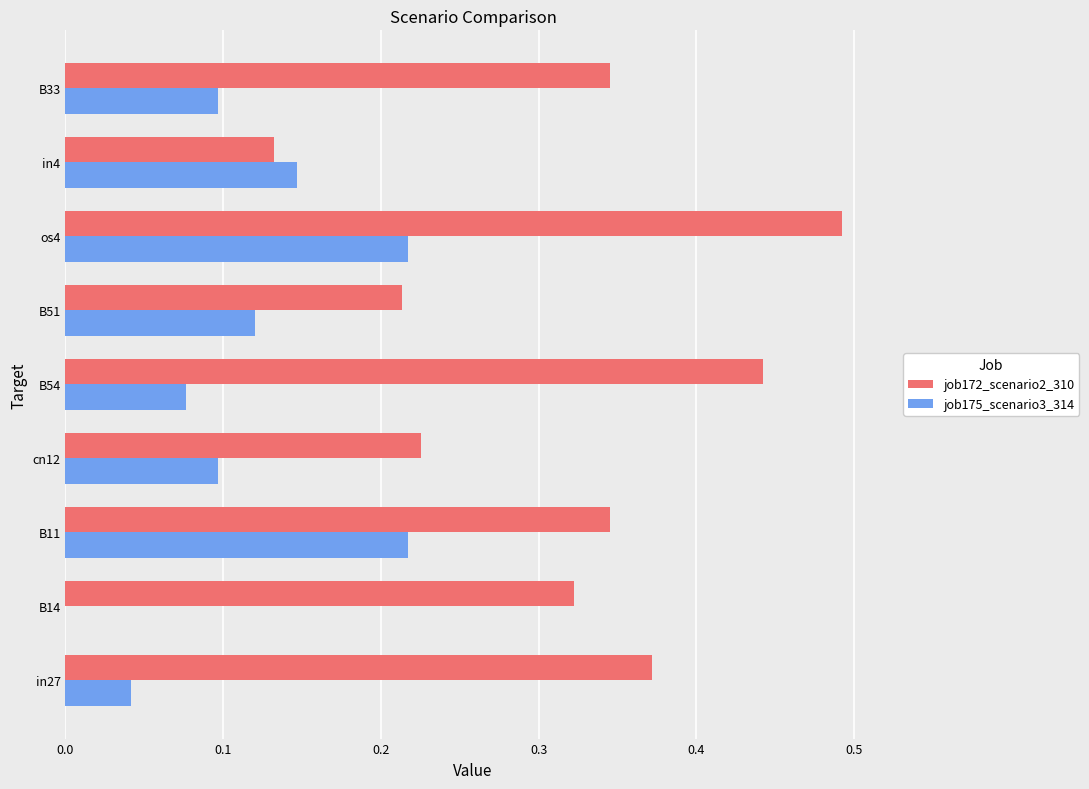

Which series changed the most between in27 and B54?

job172_scenario2_310